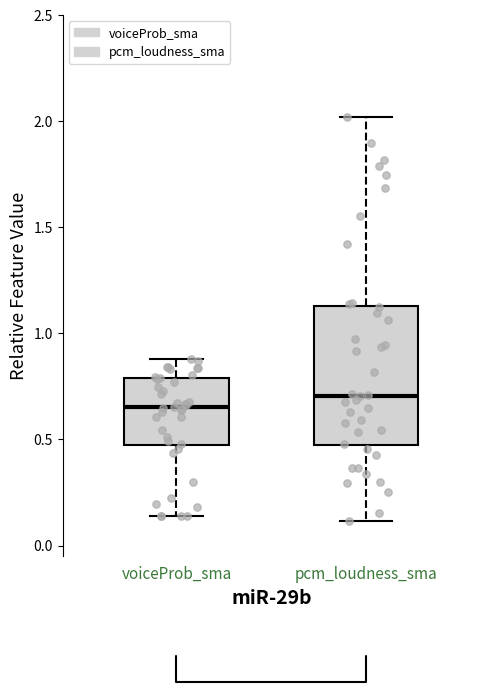

Reading left to right, read every box against the y-axis: the position of its median line, the range the box covers, and the ends of its whiskers. The values are not printed on the chart, so give them approximately, as read against the axis.

voiceProb_sma: median 0.65, box 0.45 to 0.80, whiskers 0.15 to 0.90
pcm_loudness_sma: median 0.70, box 0.45 to 1.15, whiskers 0.10 to 2.00